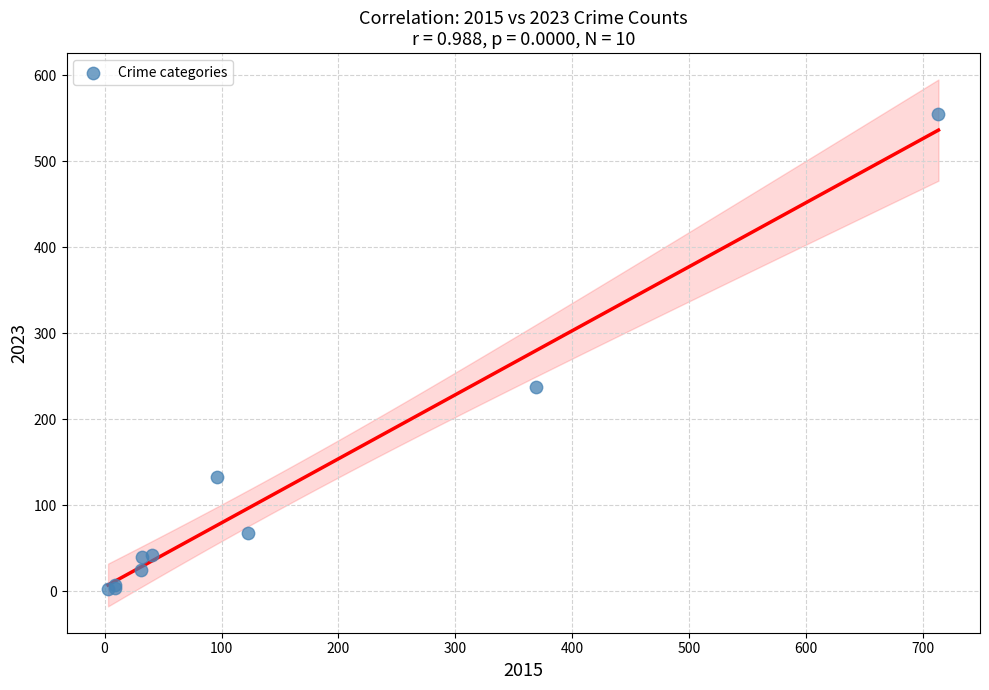

What Y value in the scatter plot is closest to 278?

237